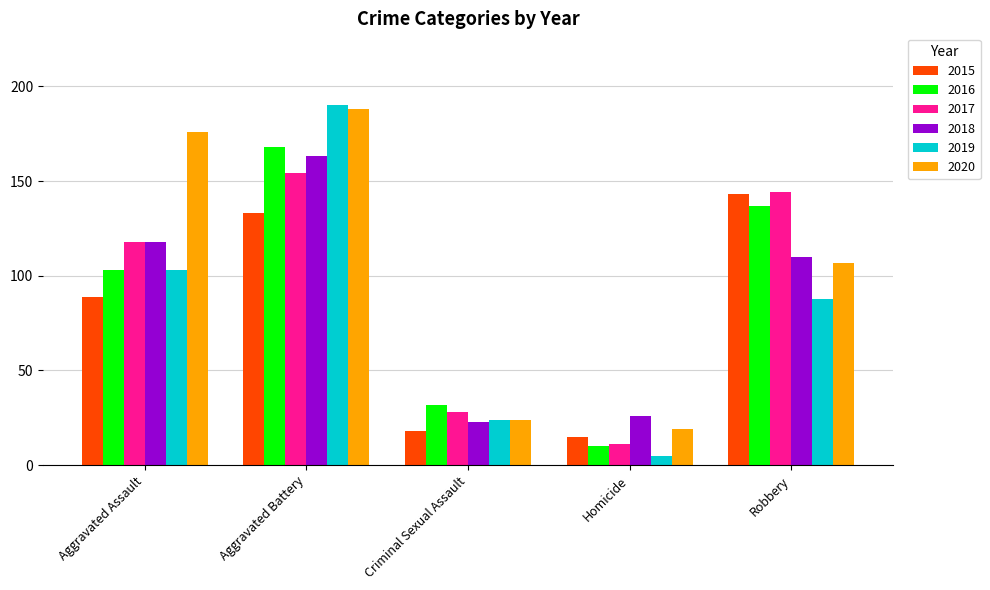

What is the sum of all 2020 values?

514